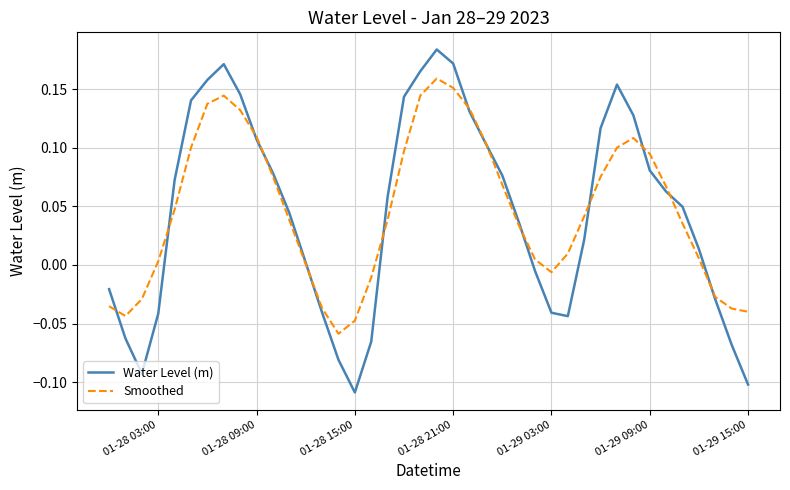

List the series in order of their peak value, highest first.

Water Level (m), Smoothed